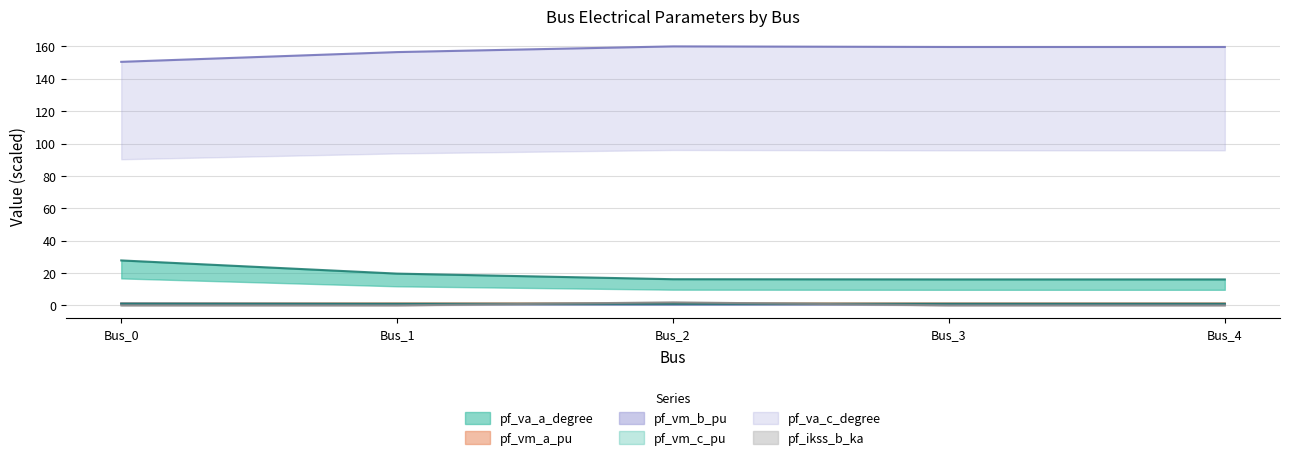

Count the number of categories in the chart.

5